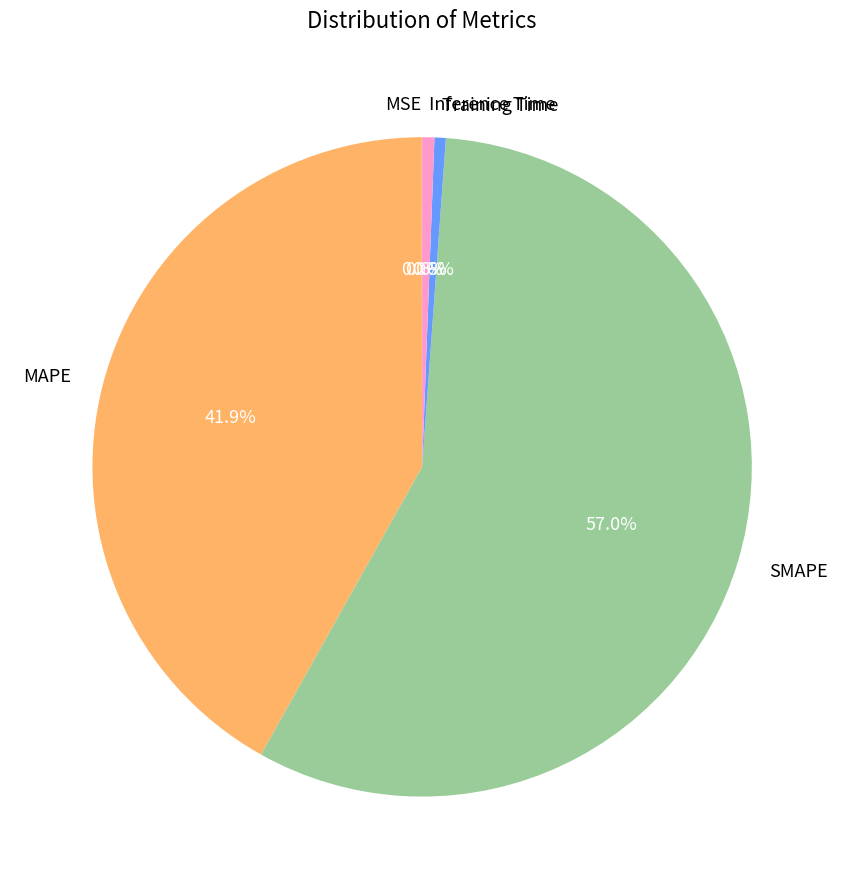

To the nearest percent, what is the difference between the MAPE and Training Time slice percentages?

41%